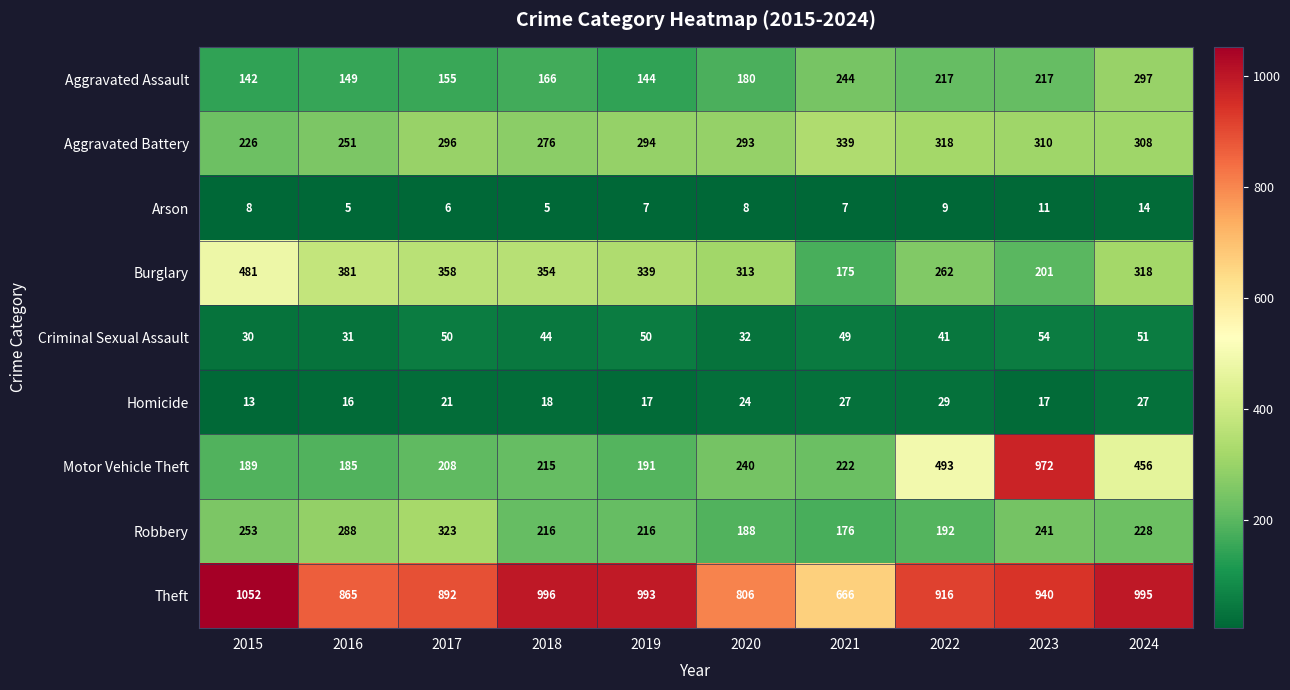

What is the spread (max minus min) of values at 2024?

981